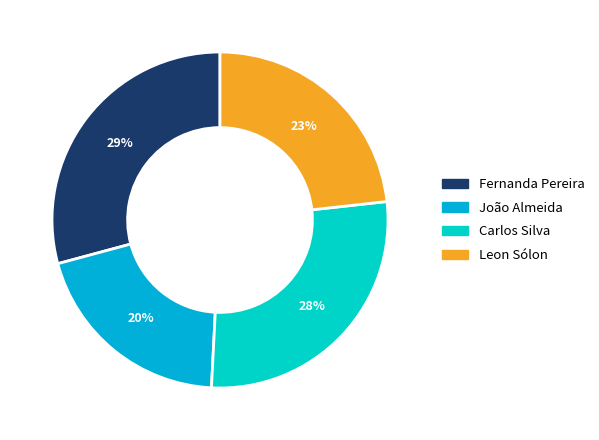

Approximately how many times larger is the value at Carlos Silva compared to Leon Sólon?

1.2